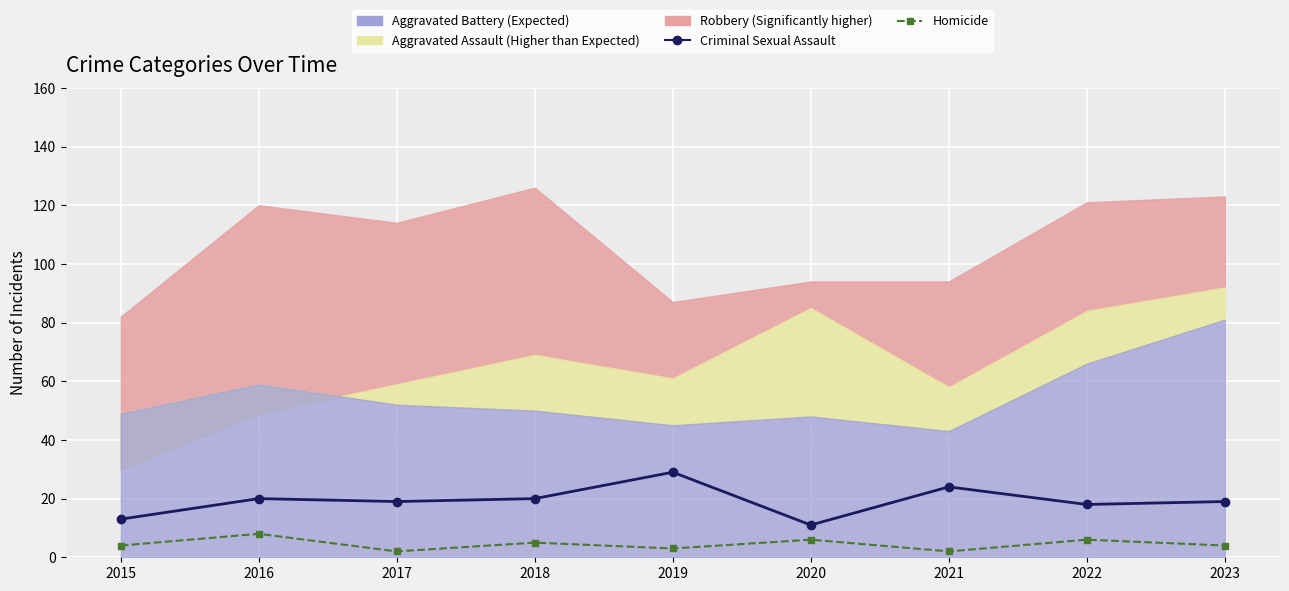

What is the sum of the Criminal Sexual Assault values at 2022 and 2023?

37